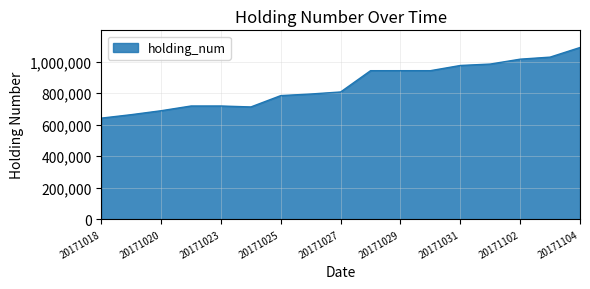

Reading left to right, what are all the values shown in this chart?

641000	663000	688000	718000	718000	712000	784000	794000	807000	942000	942000	942000	975000	984000	1015000	1028000	1089000